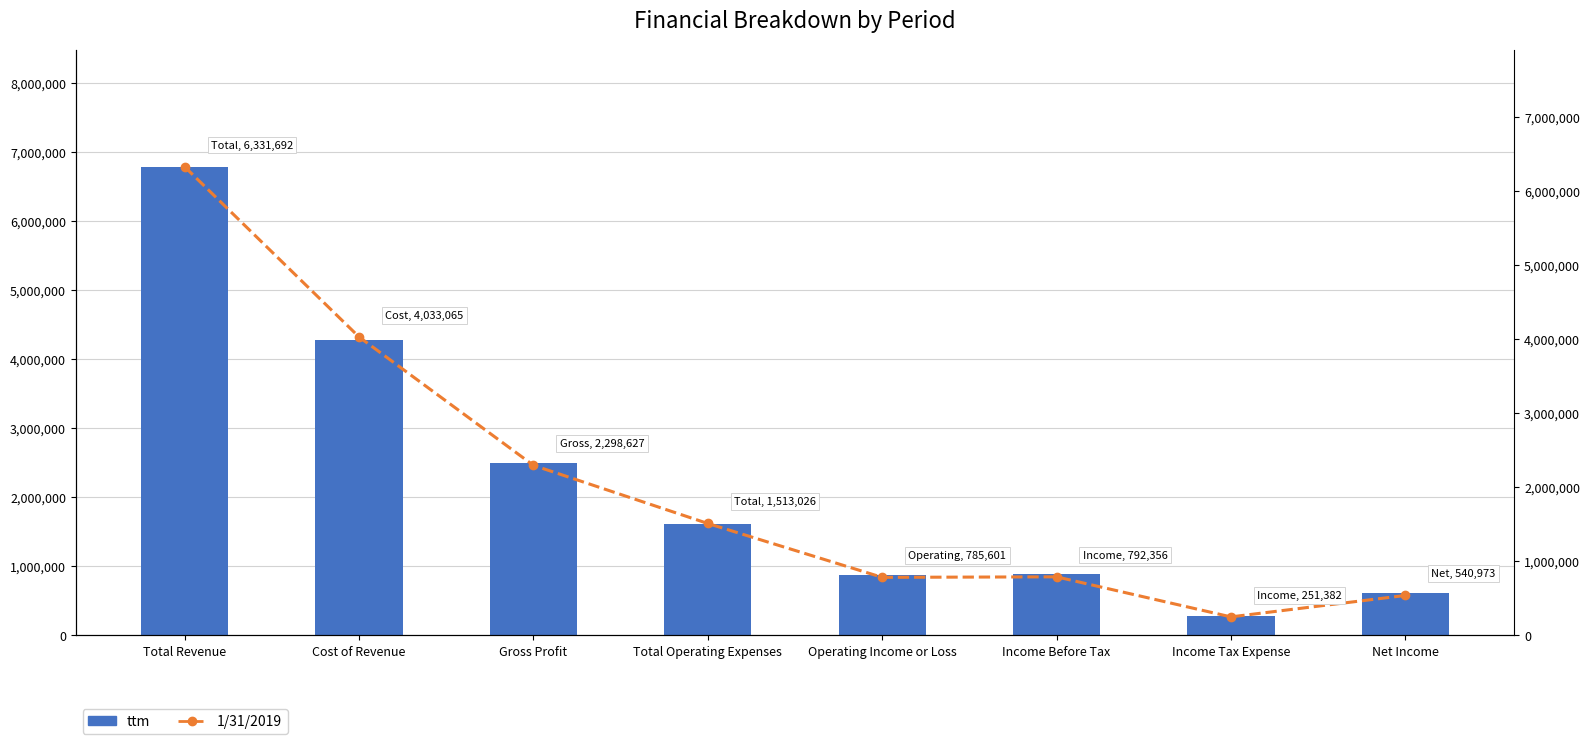

The value of ttm (Bar) at Operating Income or Loss is 1172836. True or false?

False